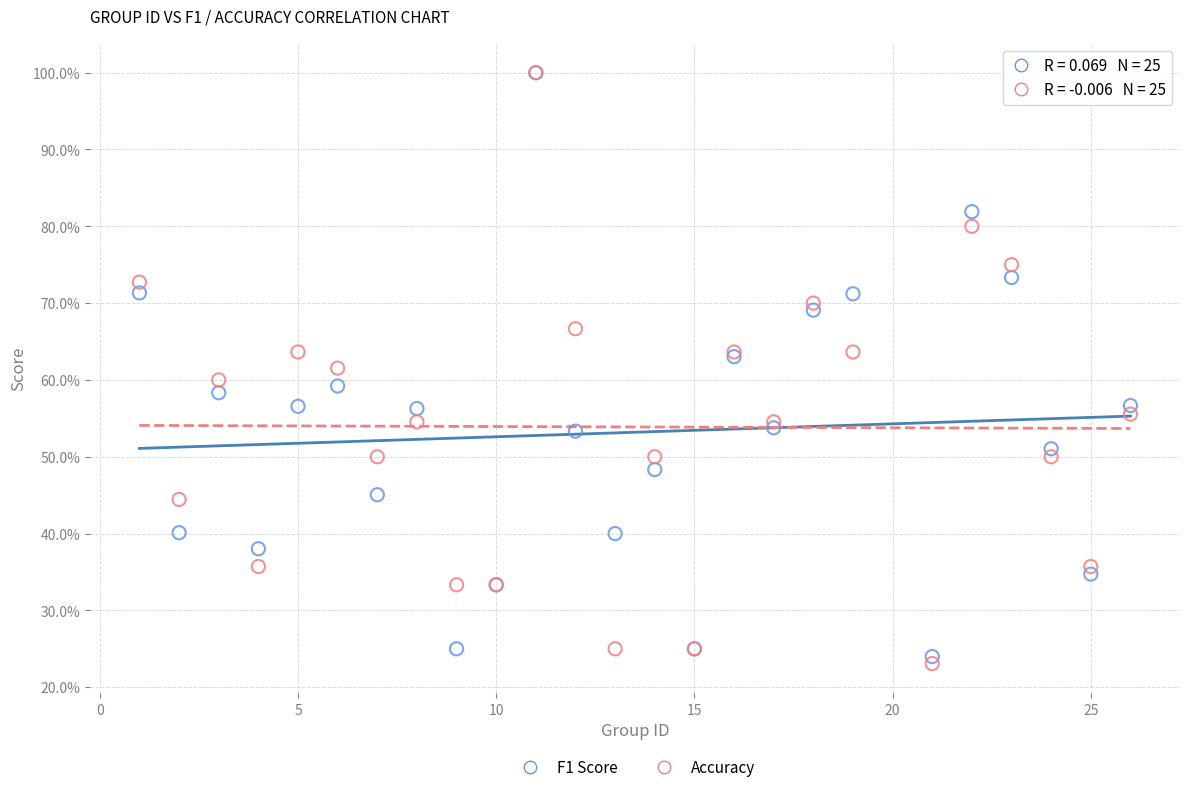

What are all the series names shown in the legend?

F1 Score, Accuracy